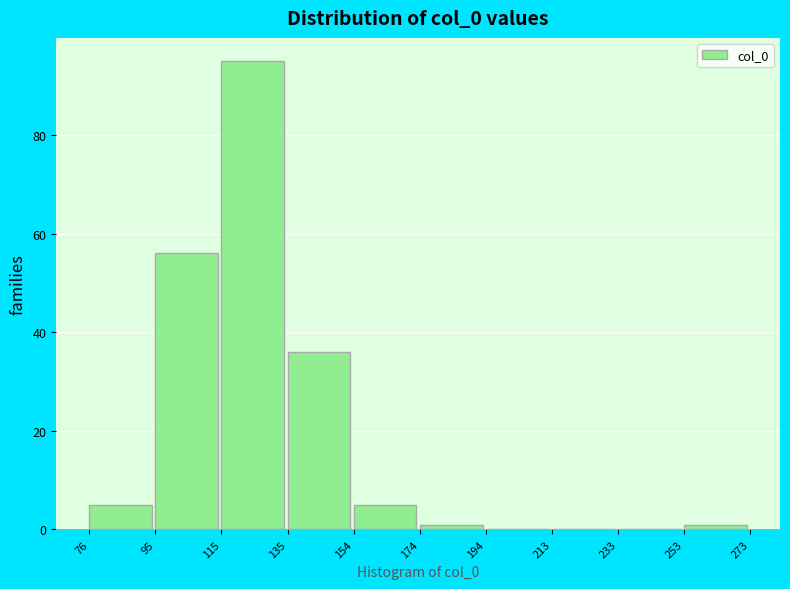

What is the height of the bar covering 95 to 115 on the x-axis? The values are not printed on the chart, so give them approximately, as read against the axis.

56